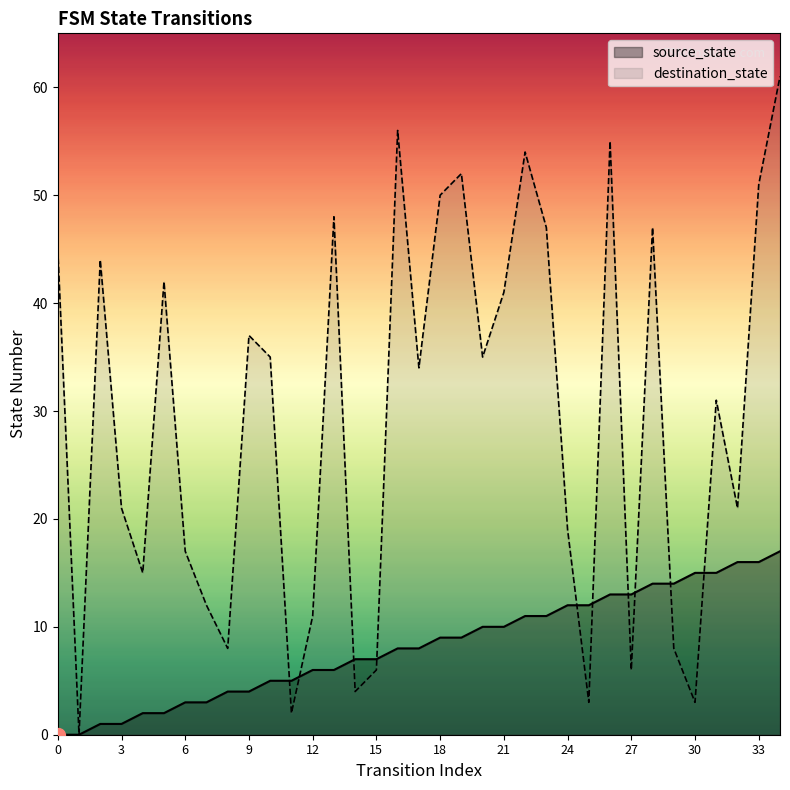

Which series changed the most between 12 and 15?

destination_state